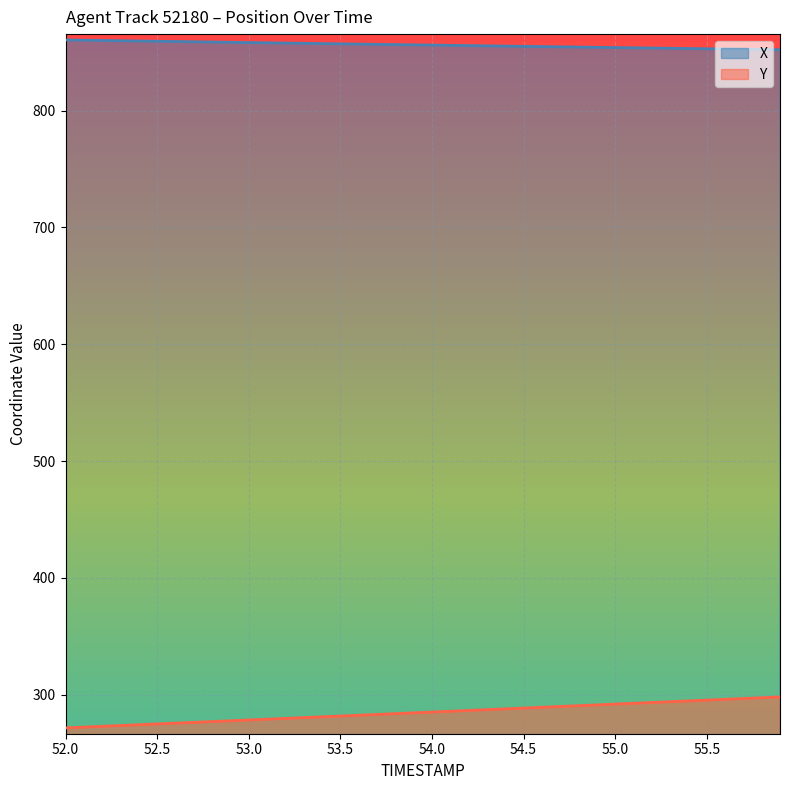

How many series are shown in this chart?

2